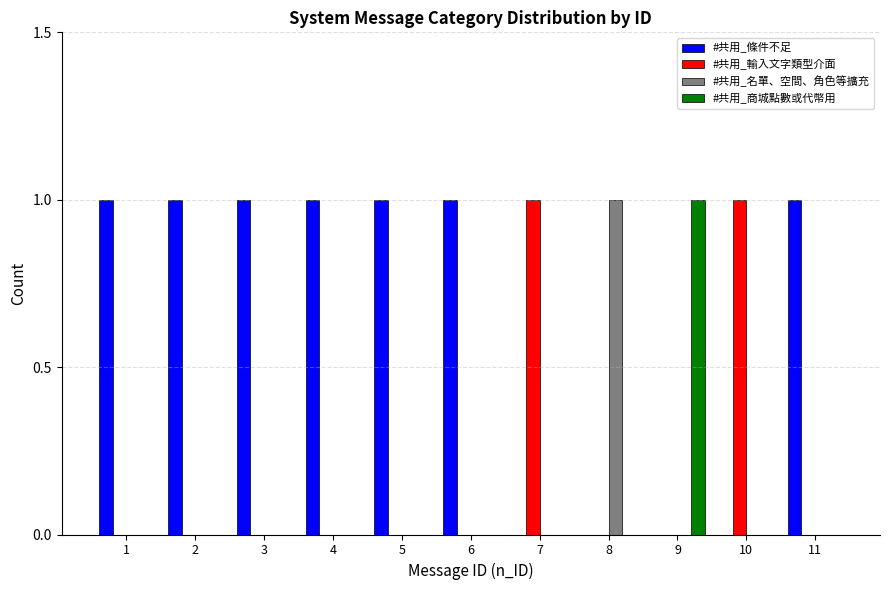

How many #共用_輸入文字類型介面 values are between 0 and 1?

11